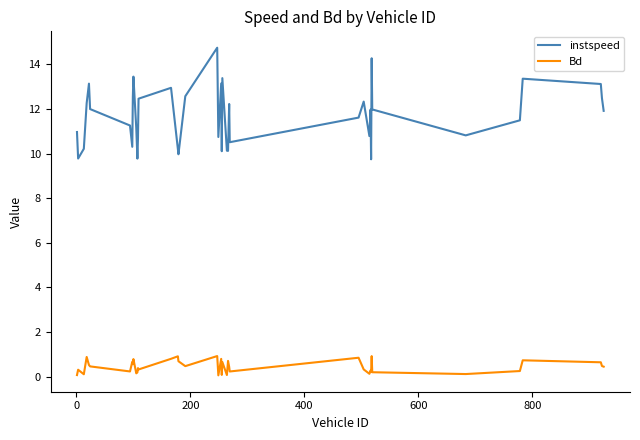

True or false: instspeed and Bd cross at least once.

False